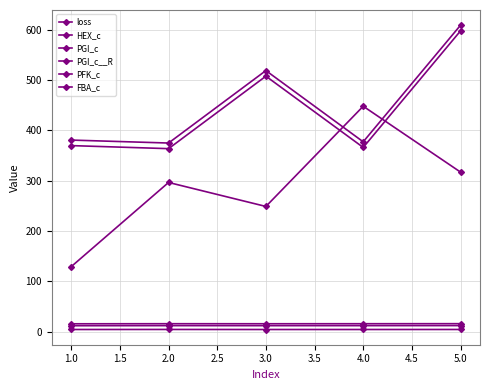

In FBA_c, how many points are lower than both neighbors (excluding endpoints)?

1